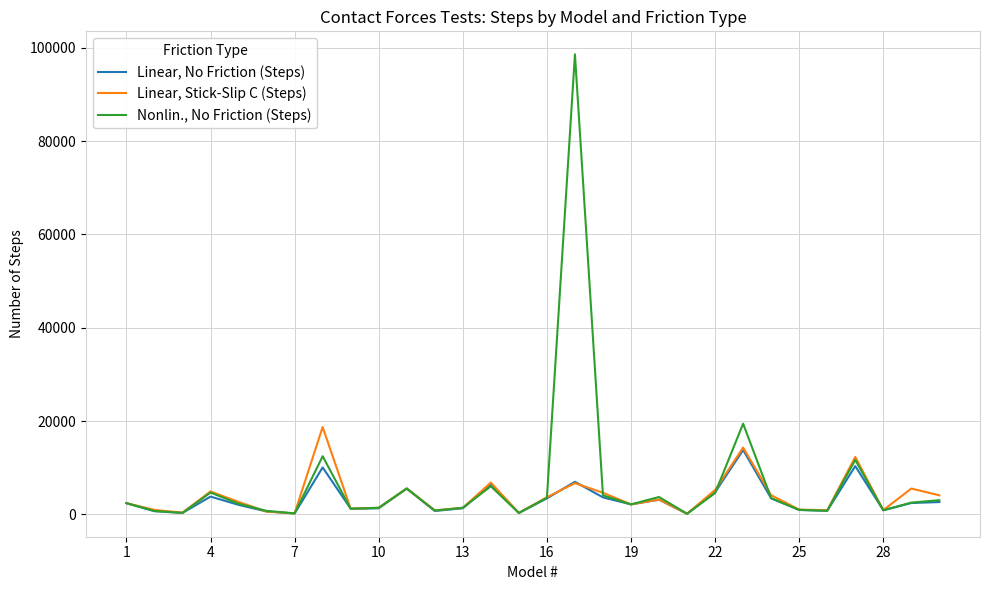

What is the highest value of the Linear, Stick-Slip C (Steps) series?

18721